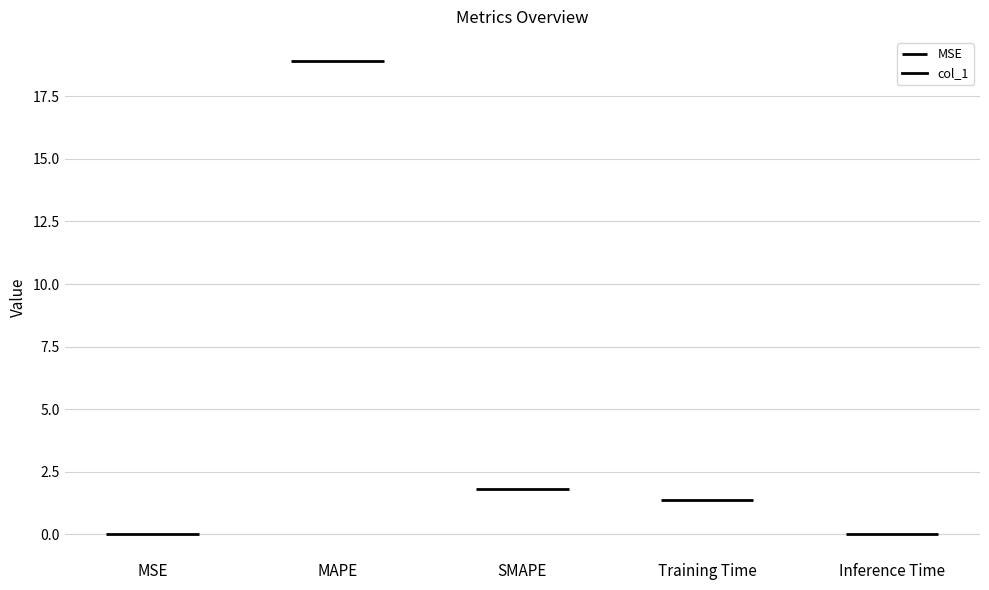

What is the label of the 3rd point from the left?

SMAPE